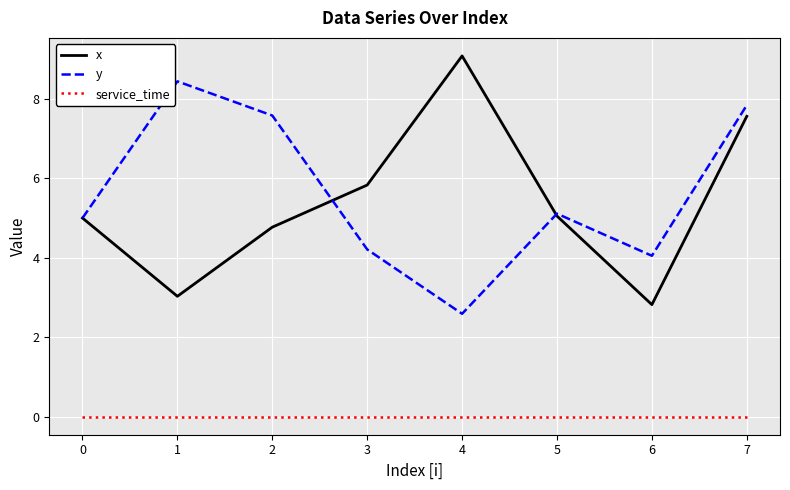

At which category is the sum across all series the highest?

7